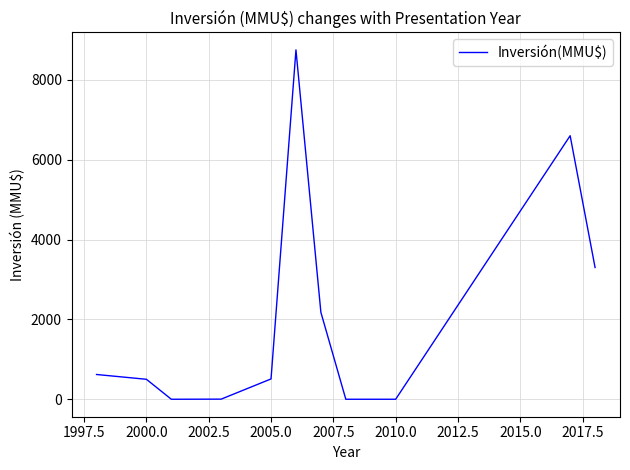

What is the difference between the maximum and minimum values?

8750